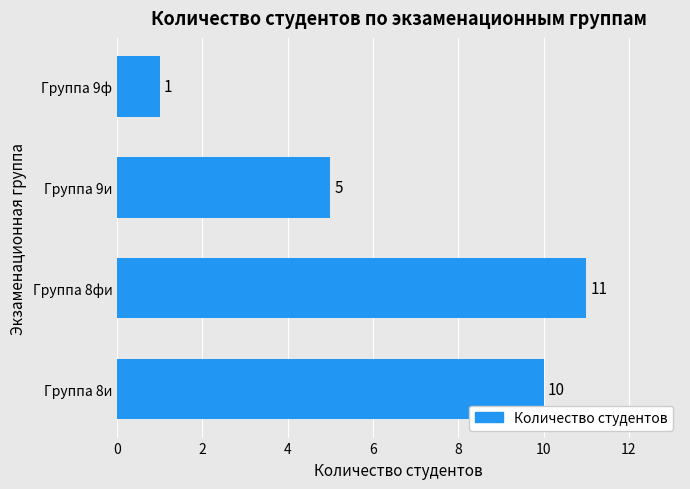

Approximately how many times larger is the value at Группа 9и compared to Группа 8фи?

0.5